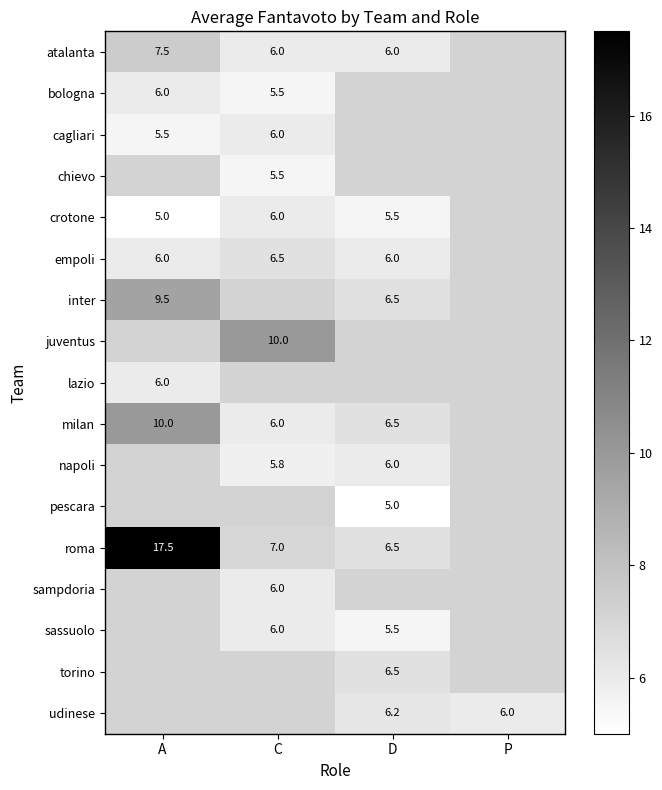

At which category does the chart reach its peak across all series?

A